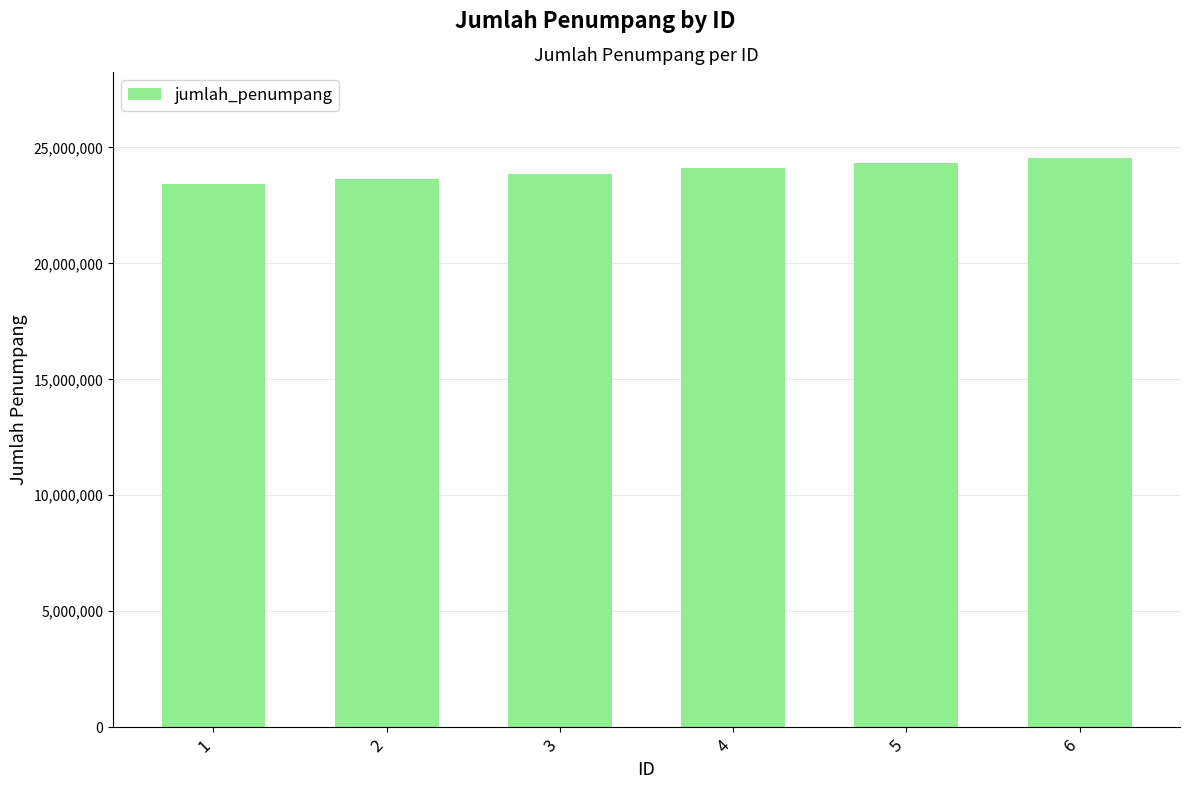

What is the ratio of the value at 1 to the value at 2?

1.0